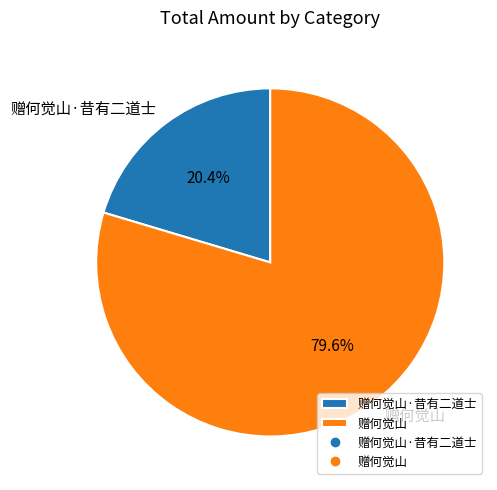

How many segments does this pie chart have?

2